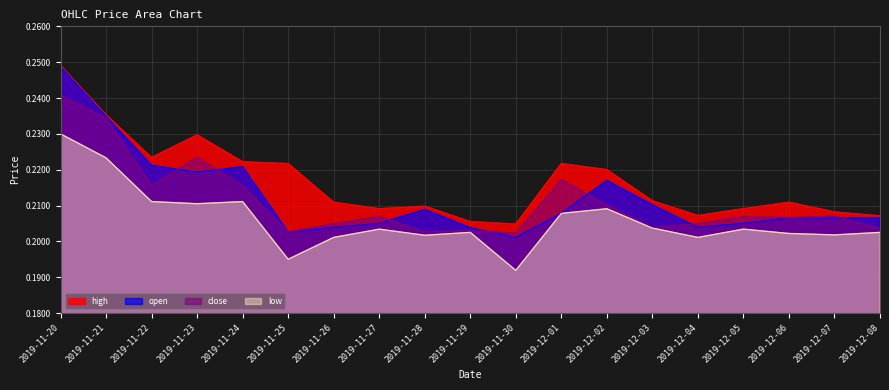

Which series has the largest total across all categories?

high